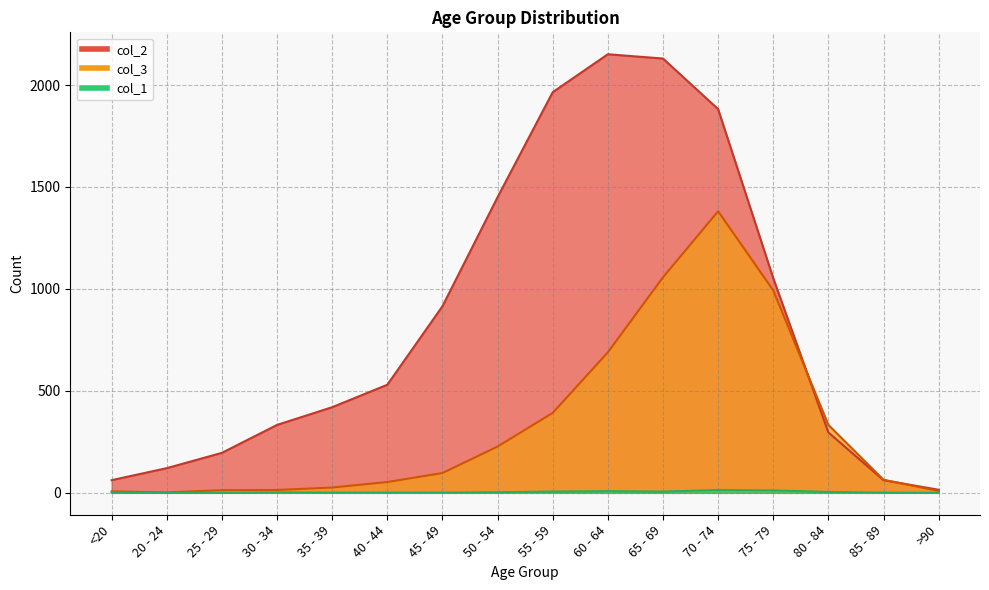

Which category has the lowest value in the col_2 series?

>90